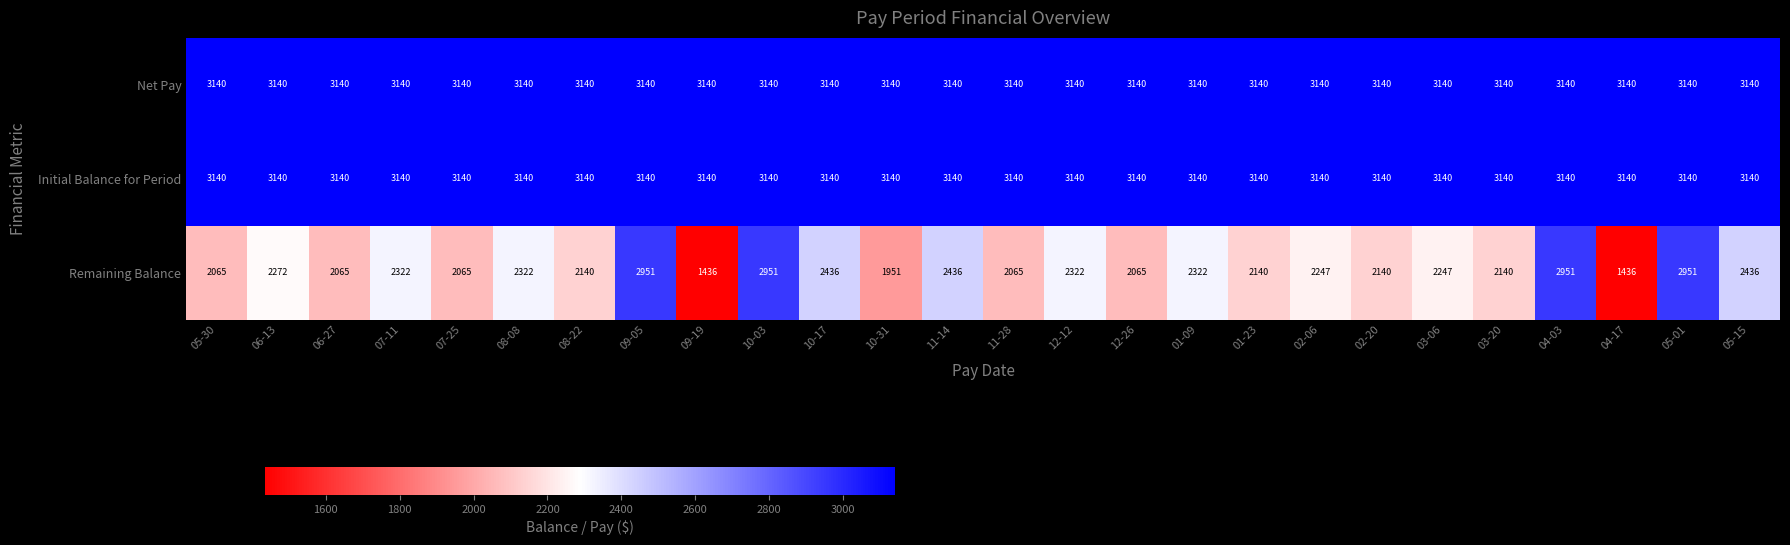

What is the lowest value of the Net Pay series?

3140